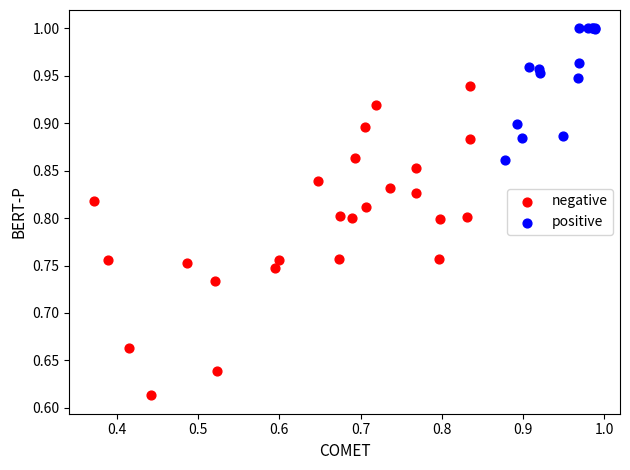

Which series has the largest Y range (max minus min)?

negative